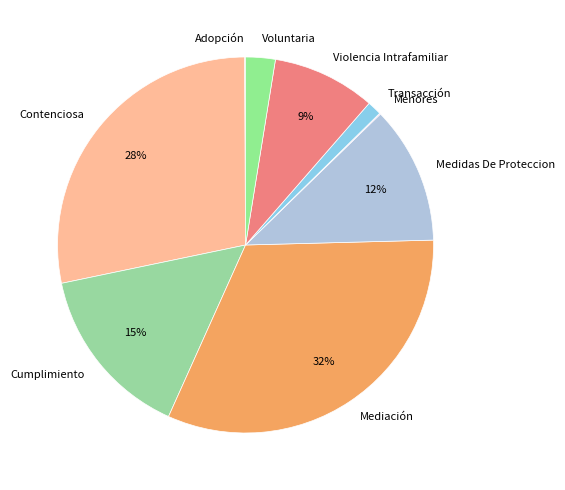

Which has a higher value, Mediación or Cumplimiento?

Mediación